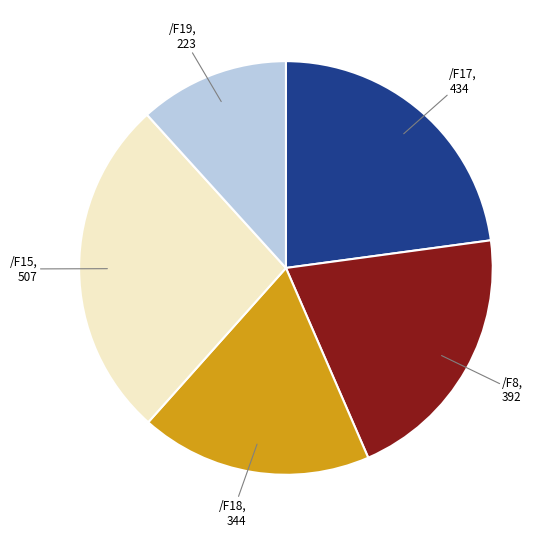

Does any single category account for the majority?

No